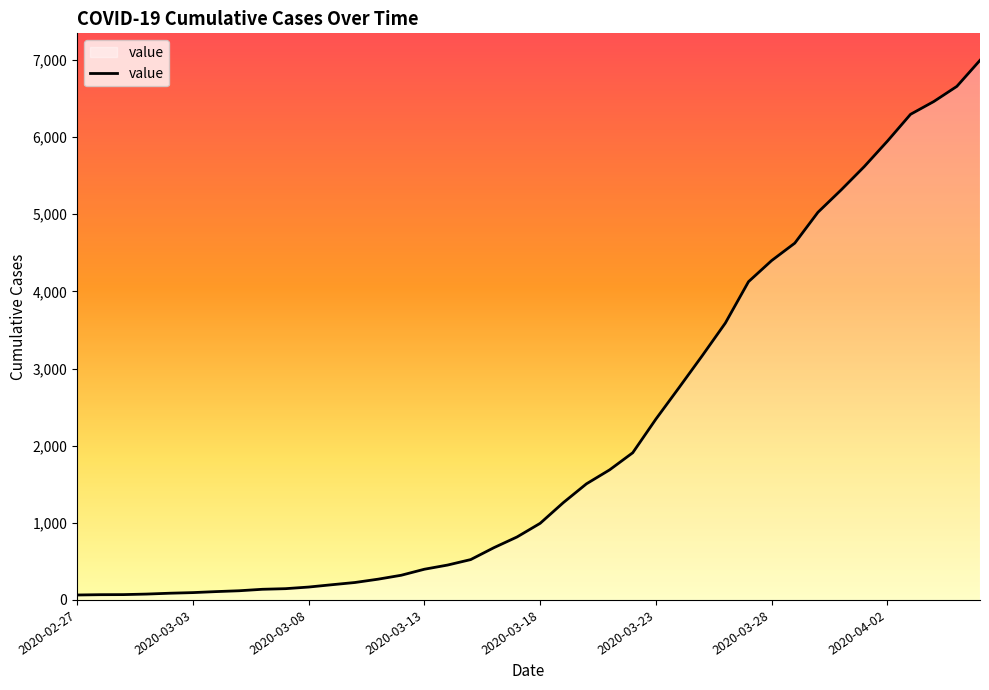

What is the difference between the maximum and minimum values?

6931